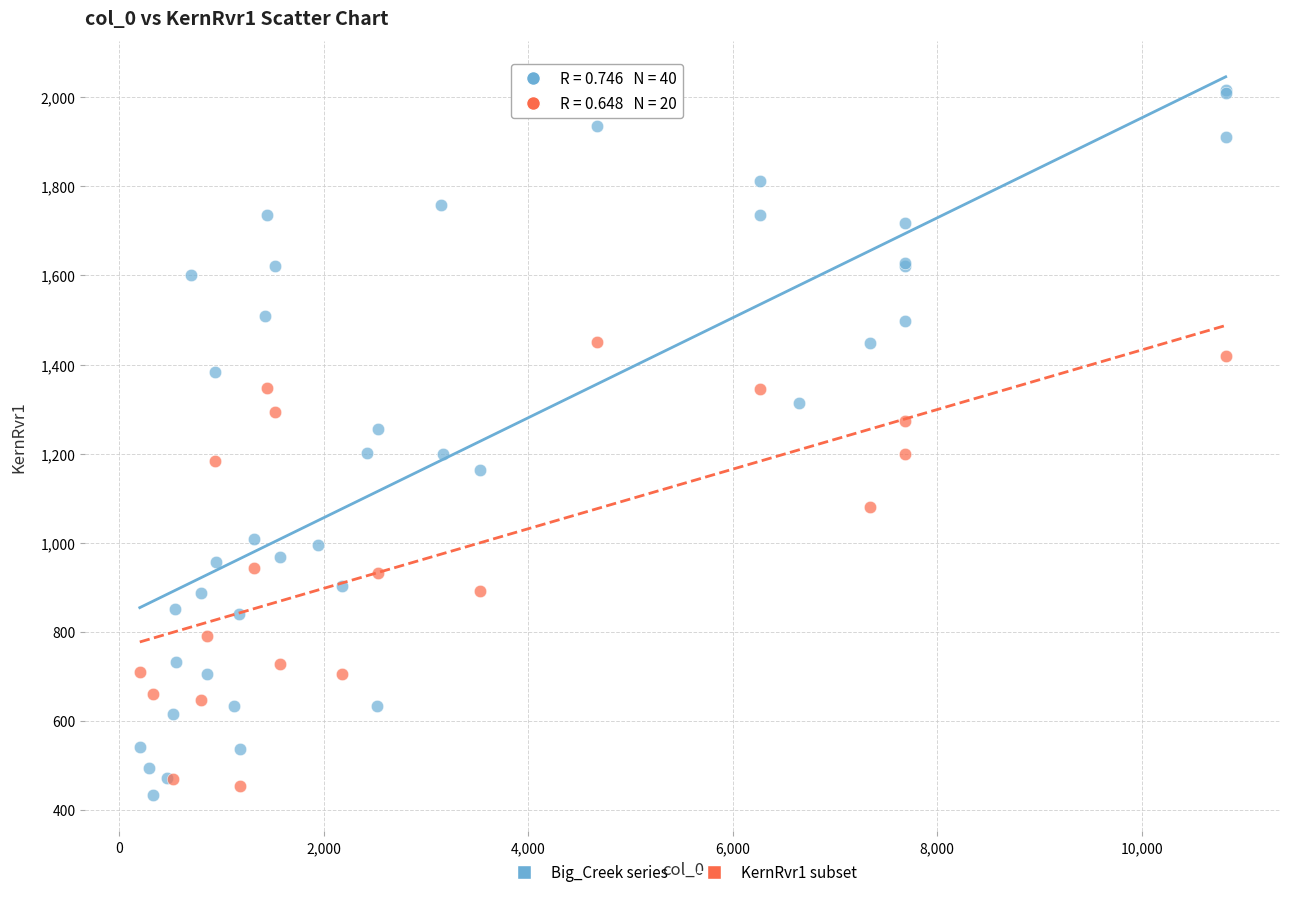

Which series has the widest spread of Y values?

Big_Creek series